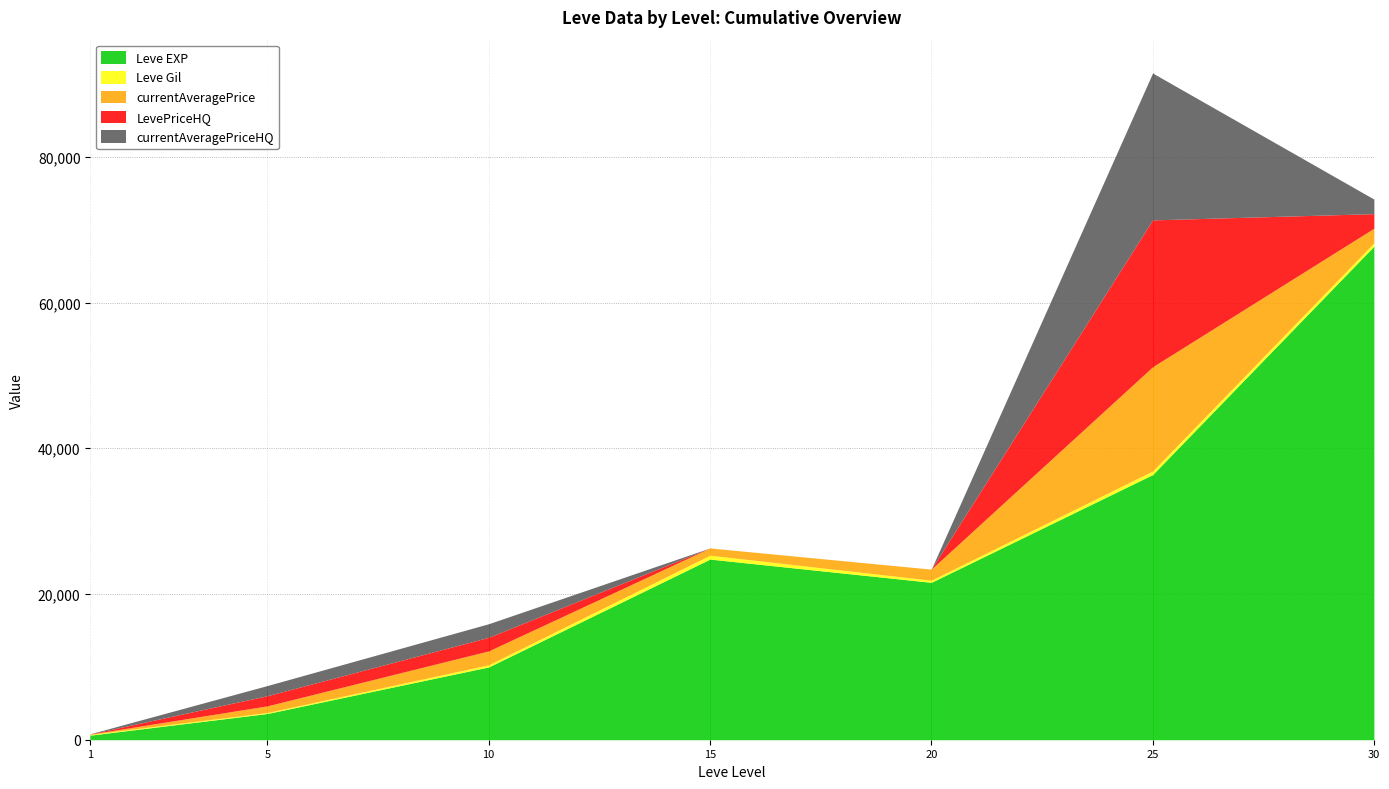

How many values in the Leve Gil series exceed 293?

3